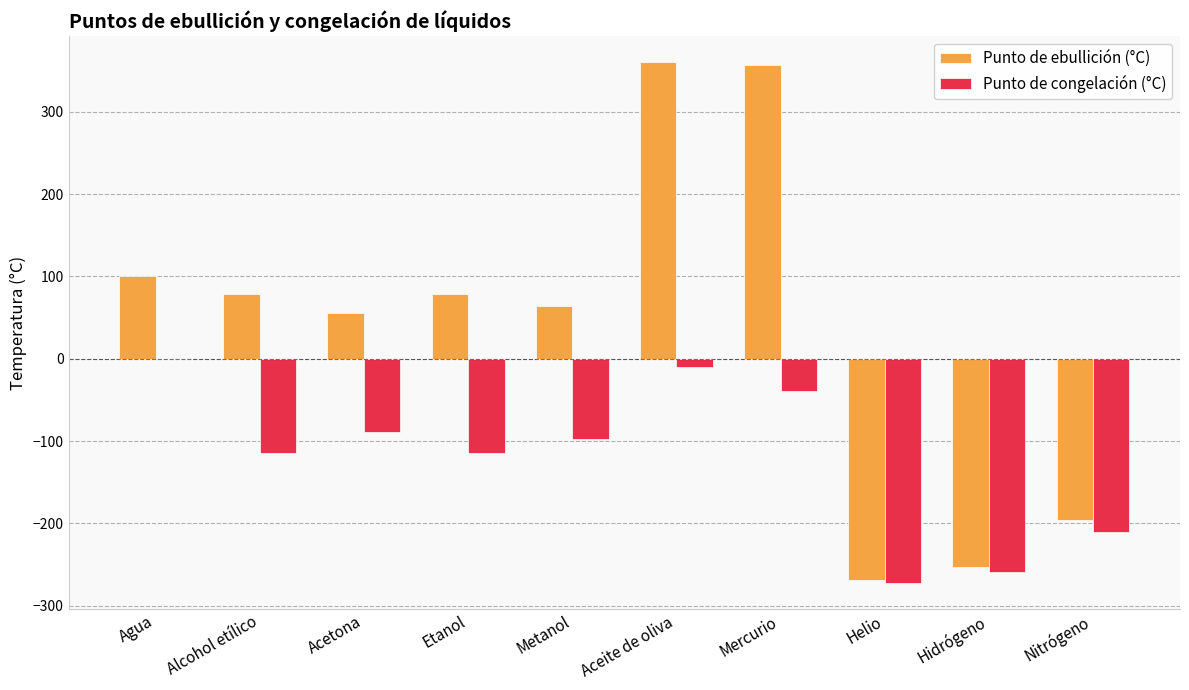

Are the bars grouped side by side (vs. stacked)?

Yes